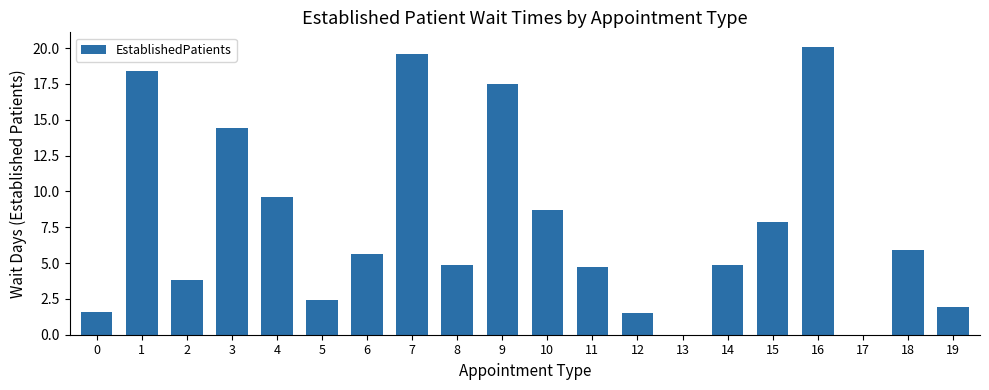

Reading left to right, transcribe all the data shown in this chart.

1.6	18.4	3.8	14.4	9.6	2.4	5.6	19.6	4.9	17.5	8.7	4.7	1.5	0.0	4.9	7.9	20.1	0.0	5.9	1.9